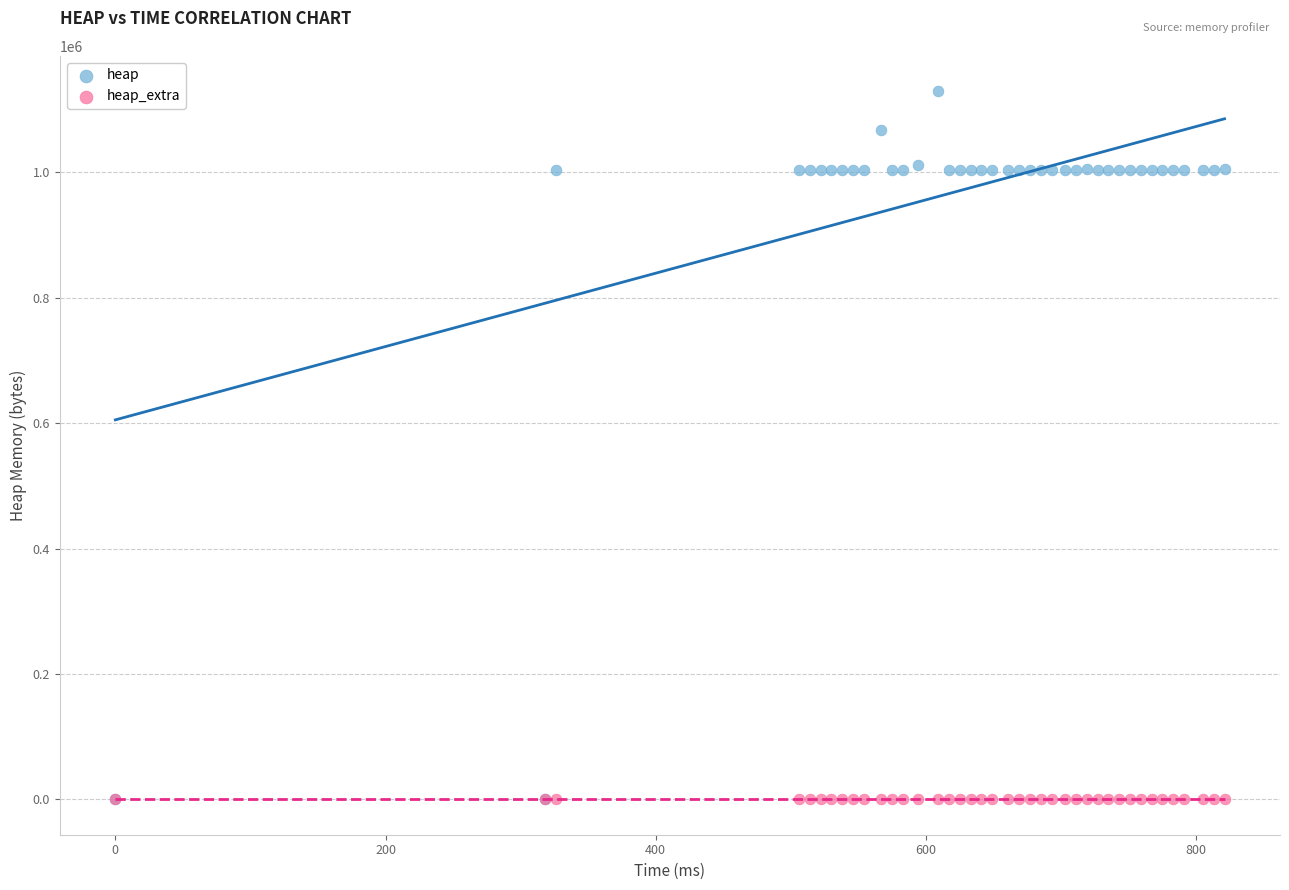

Which series has the largest Y range (max minus min)?

heap